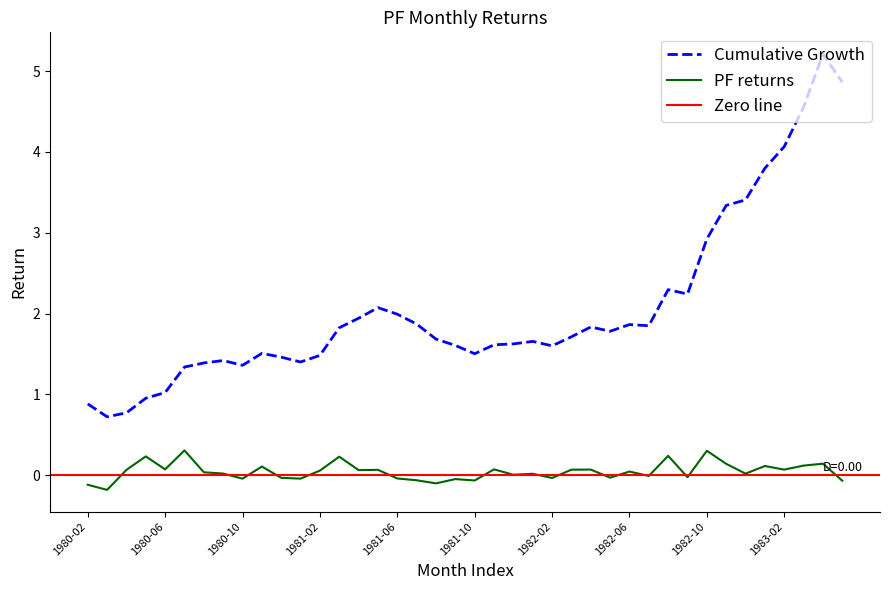

At which label is the value closest to 0?

1981-12